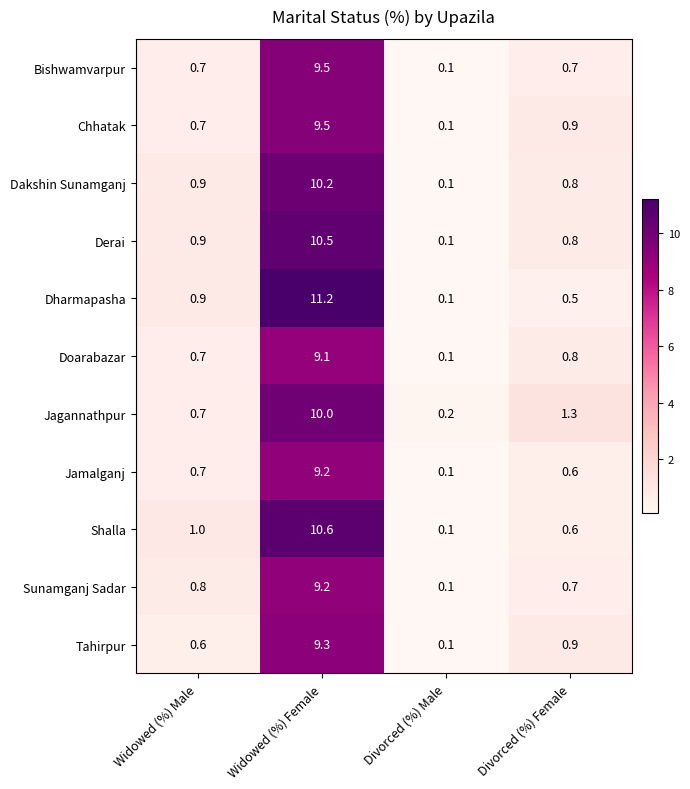

What is the difference between the maximum and minimum values in the Chhatak series?

9.4